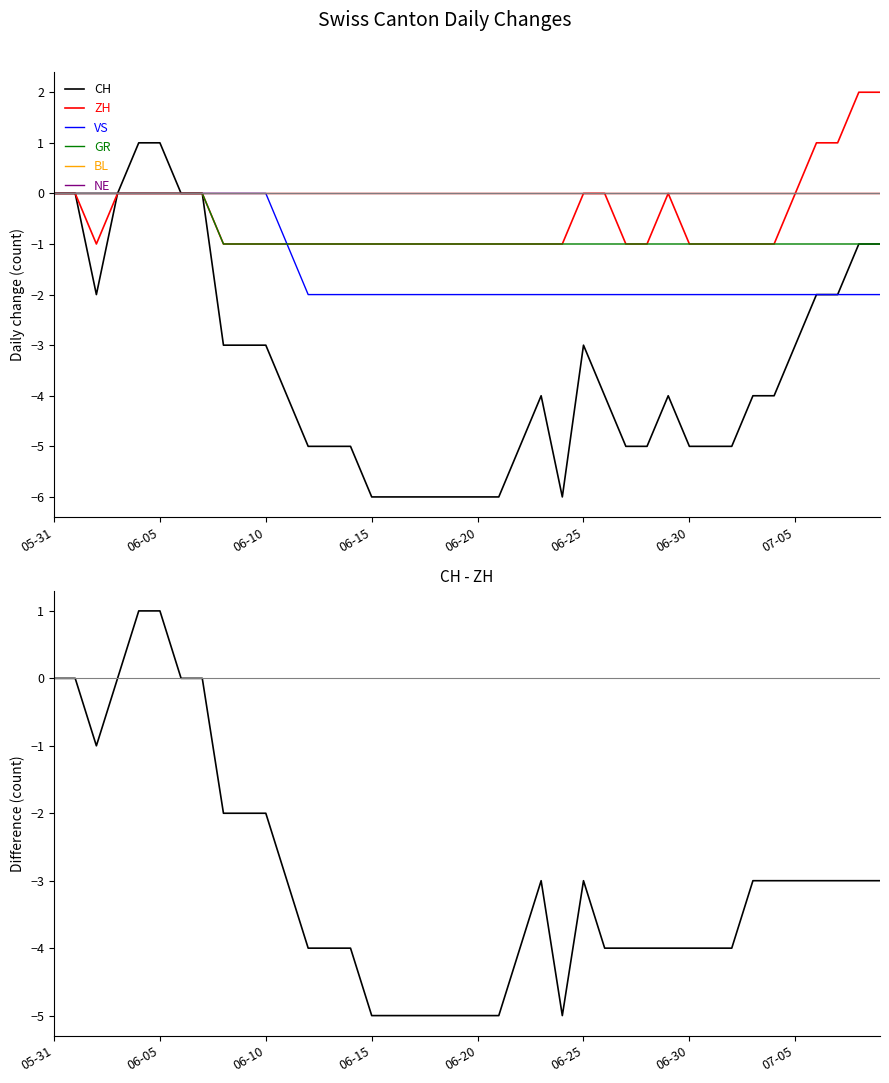

Reading right to left, transcribe all the data shown in this chart.

CH: -1	-1	-2	-2	-3	-4	-4	-5	-5	-5	-4	-5	-5	-4	-3	-6	-4	-5	-6	-6	-6	-6	-6	-6	-6	-5	-5	-5	-4	-3	-3	-3	0	0	1	1	0	-2	0	0
ZH: 2	2	1	1	0	-1	-1	-1	-1	-1	0	-1	-1	0	0	-1	-1	-1	-1	-1	-1	-1	-1	-1	-1	-1	-1	-1	-1	-1	-1	-1	0	0	0	0	0	-1	0	0
VS: -2	-2	-2	-2	-2	-2	-2	-2	-2	-2	-2	-2	-2	-2	-2	-2	-2	-2	-2	-2	-2	-2	-2	-2	-2	-2	-2	-2	-1	0	0	0	0	0	0	0	0	0	0	0
GR: -1	-1	-1	-1	-1	-1	-1	-1	-1	-1	-1	-1	-1	-1	-1	-1	-1	-1	-1	-1	-1	-1	-1	-1	-1	-1	-1	-1	-1	-1	-1	-1	0	0	0	0	0	0	0	0